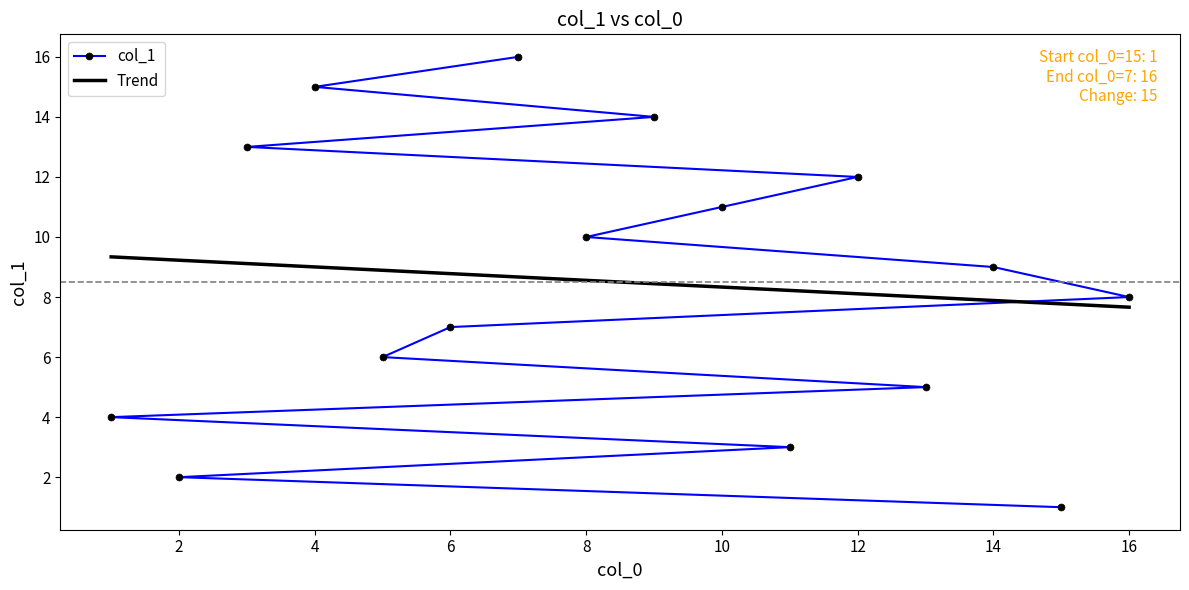

What is the maximum value for Trend?

9.3